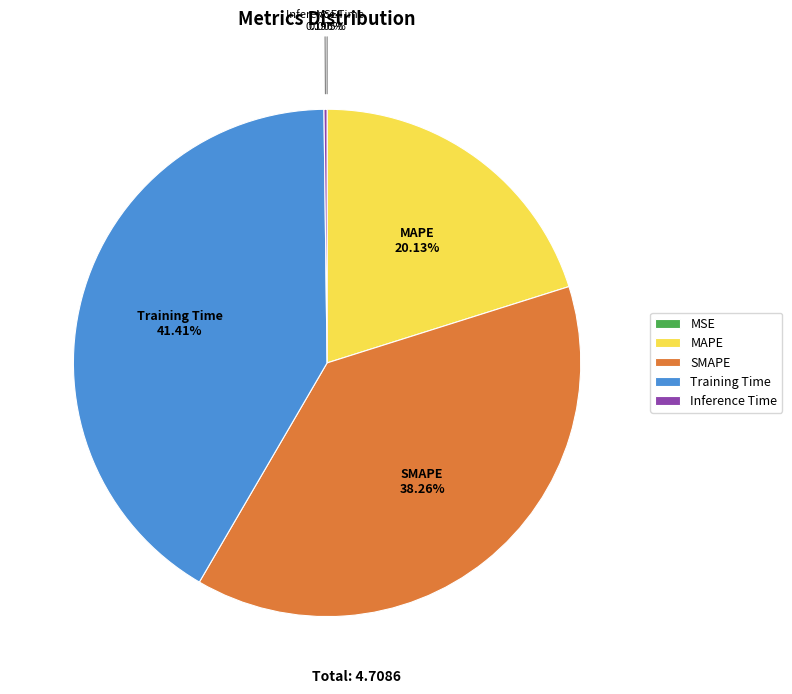

What is the largest slice in the pie chart?

Training Time